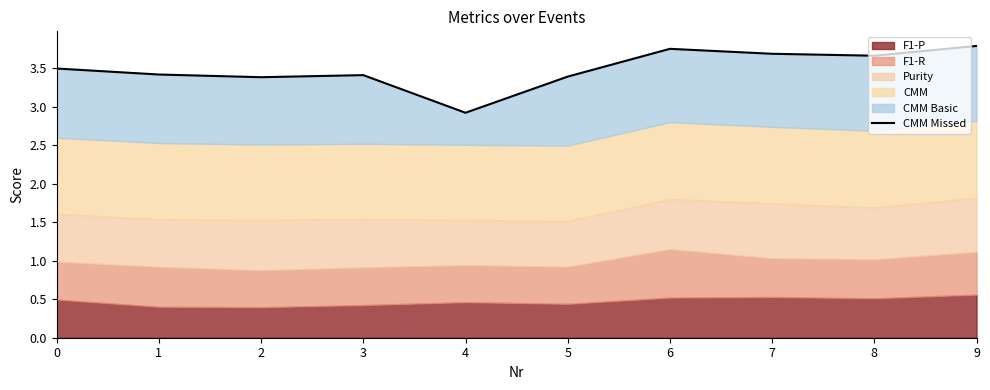

Does the chart display data point markers on the line(s)?

No